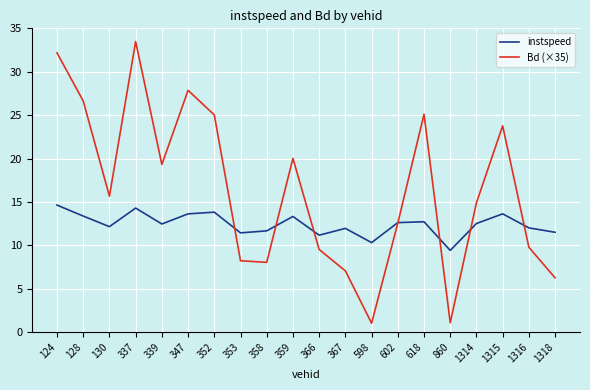

At 130, list the series in order from smallest to largest.

instspeed, Bd (×35)